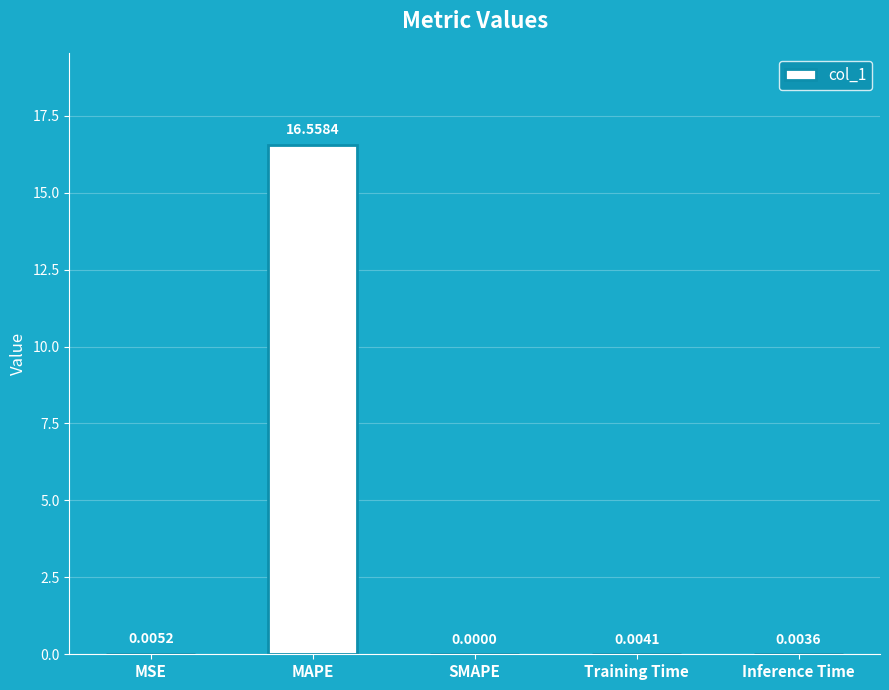

Between SMAPE and MSE, which is larger?

MSE